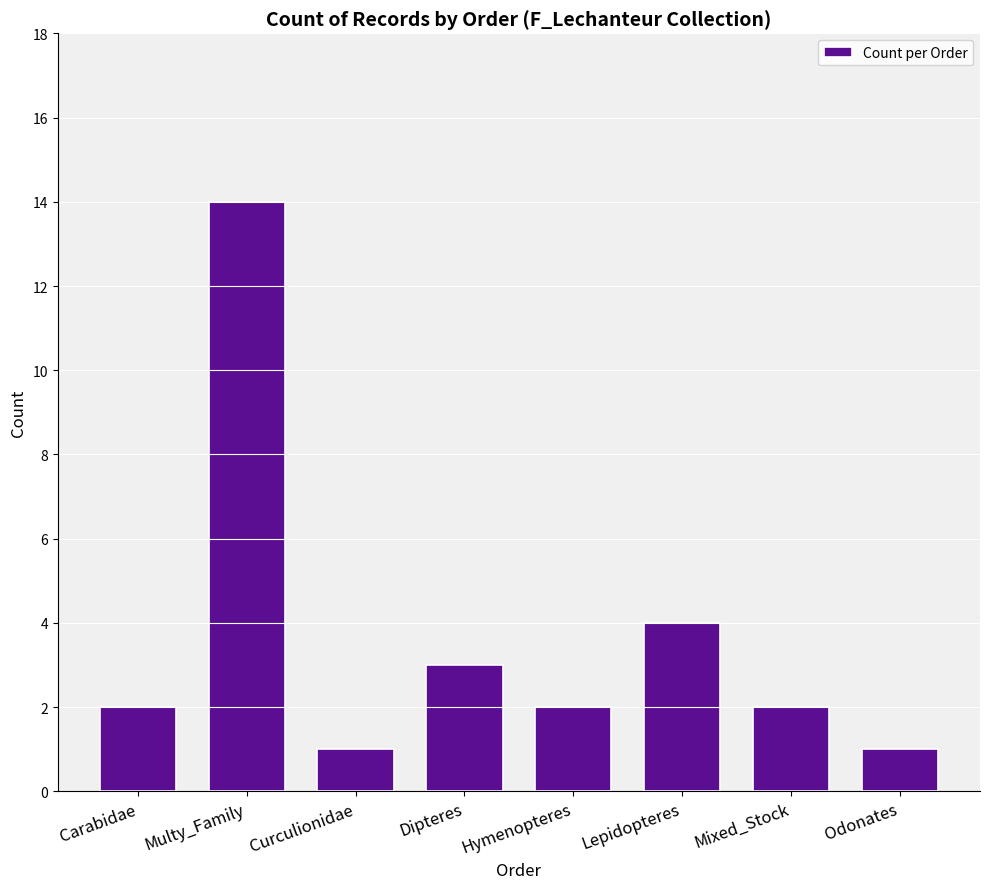

At which label is the value closest to 7?

Lepidopteres